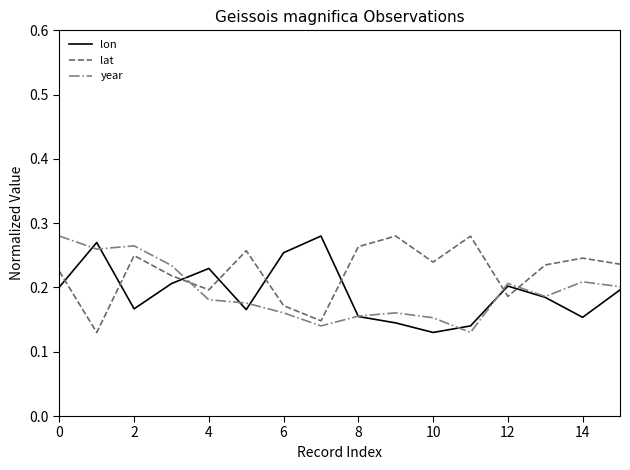

Is this an area chart (filled region under the line)?

No